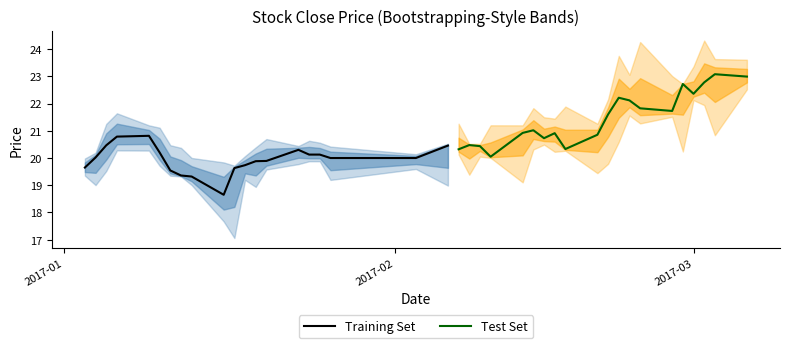

What is the sum of all Test Set values?

429.4